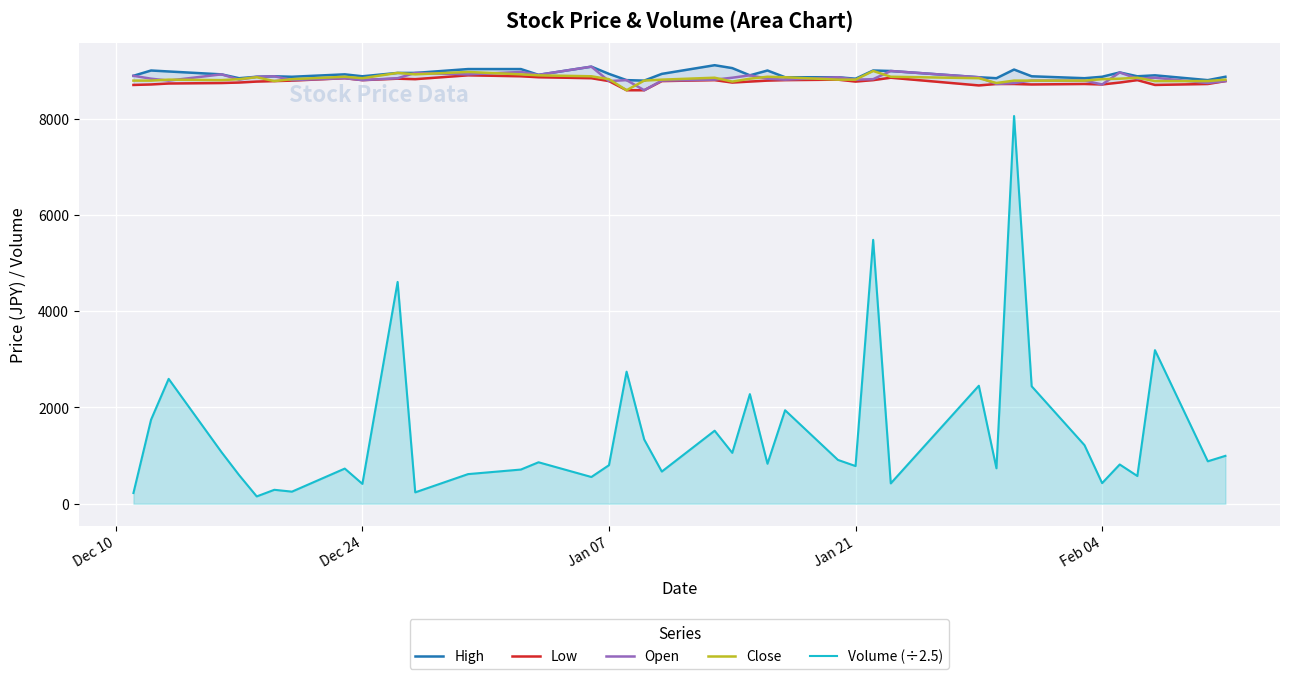

What are all the series names shown in the legend?

High, Low, Open, Close, Volume (÷2.5)